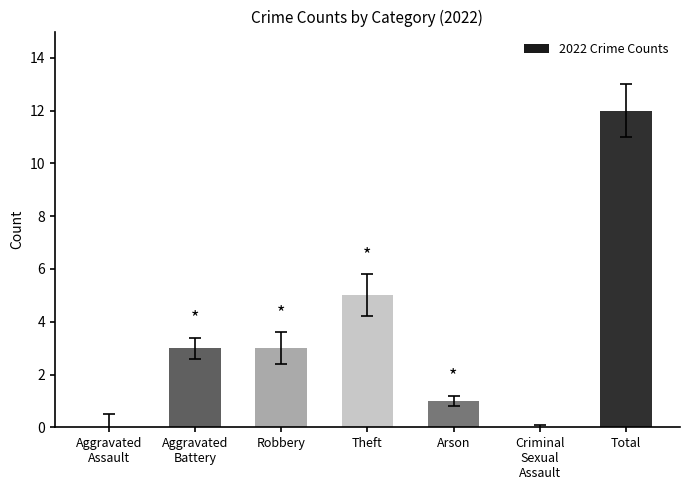

Where is the data nearest to the value 6?

Theft